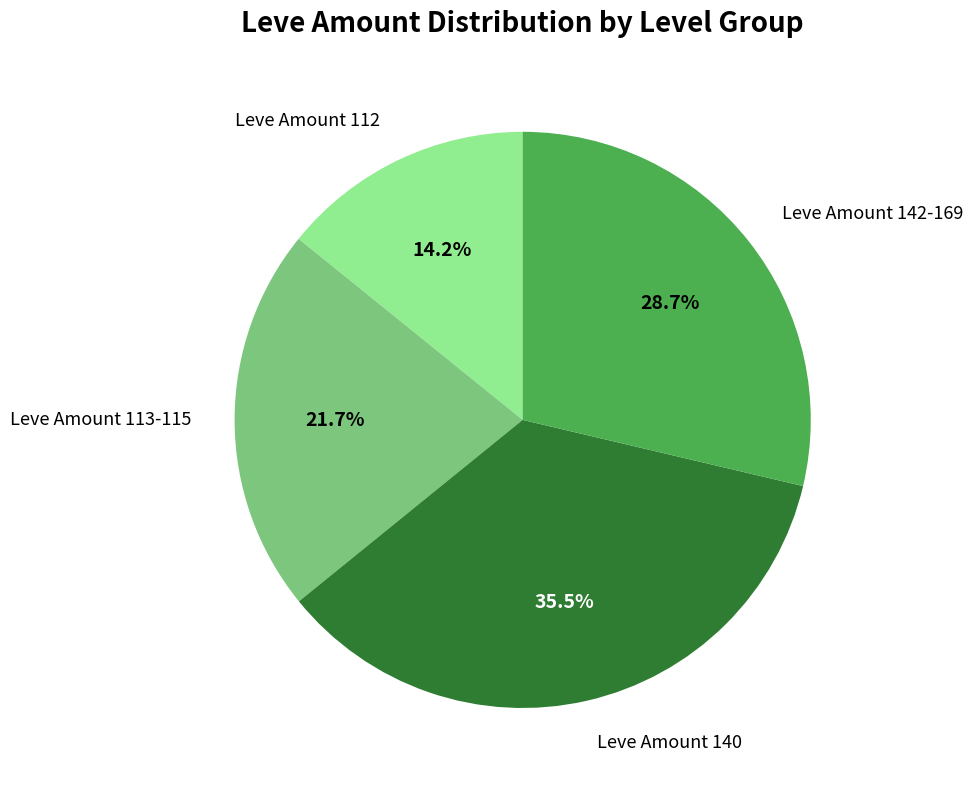

To the nearest percent, what is the average slice percentage?

25%